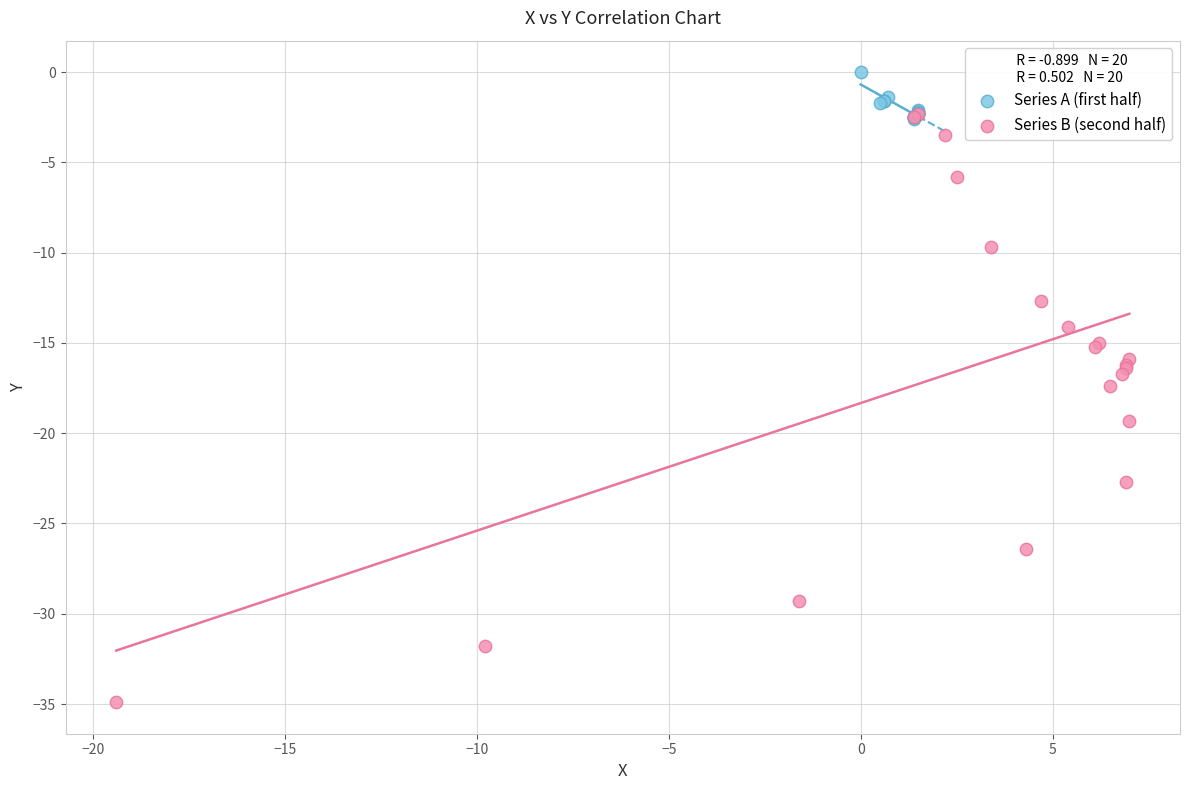

Which series reaches the minimum Y coordinate?

Series B (second half)